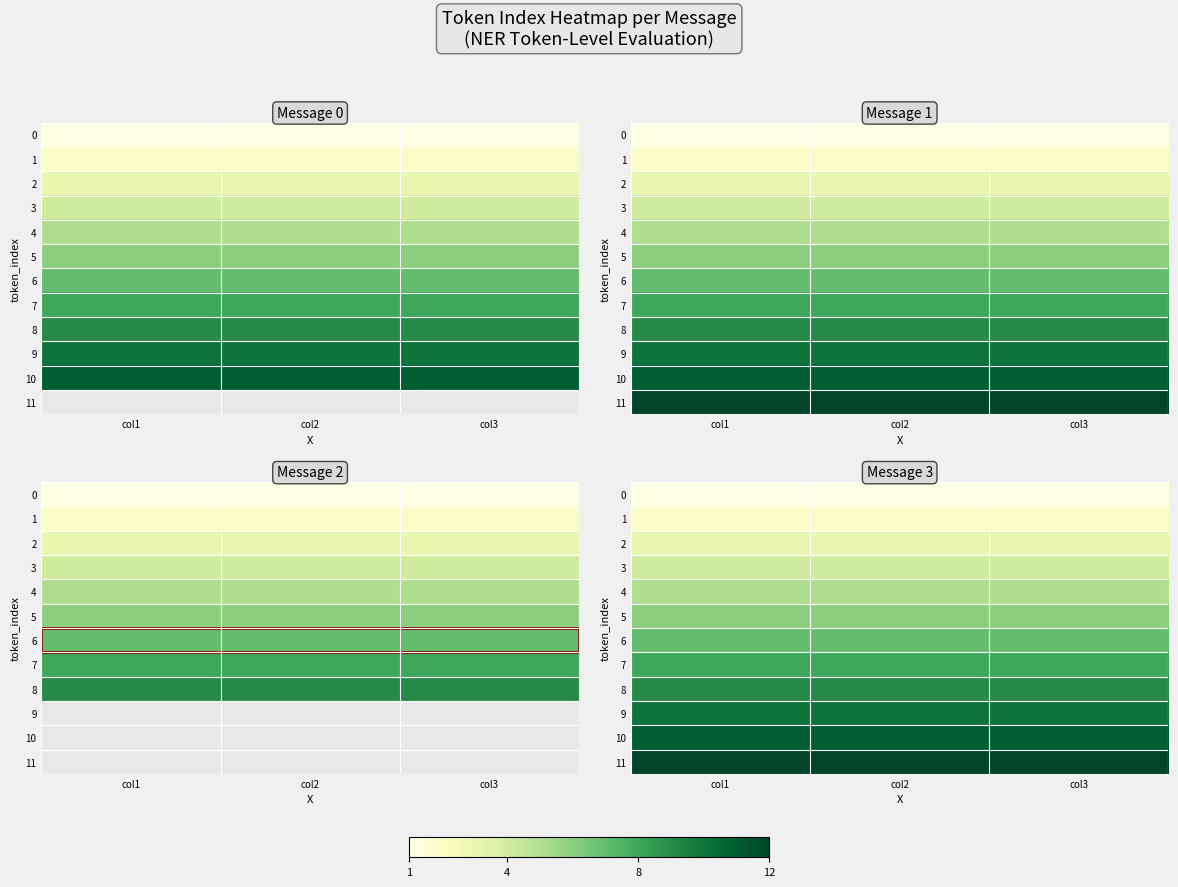

What is the spread (max minus min) of values at col2?

11